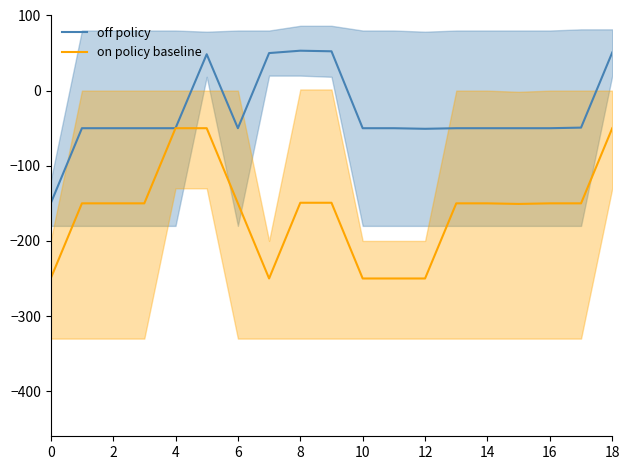

The on policy baseline series shows -84.2 at 12. True or false?

False